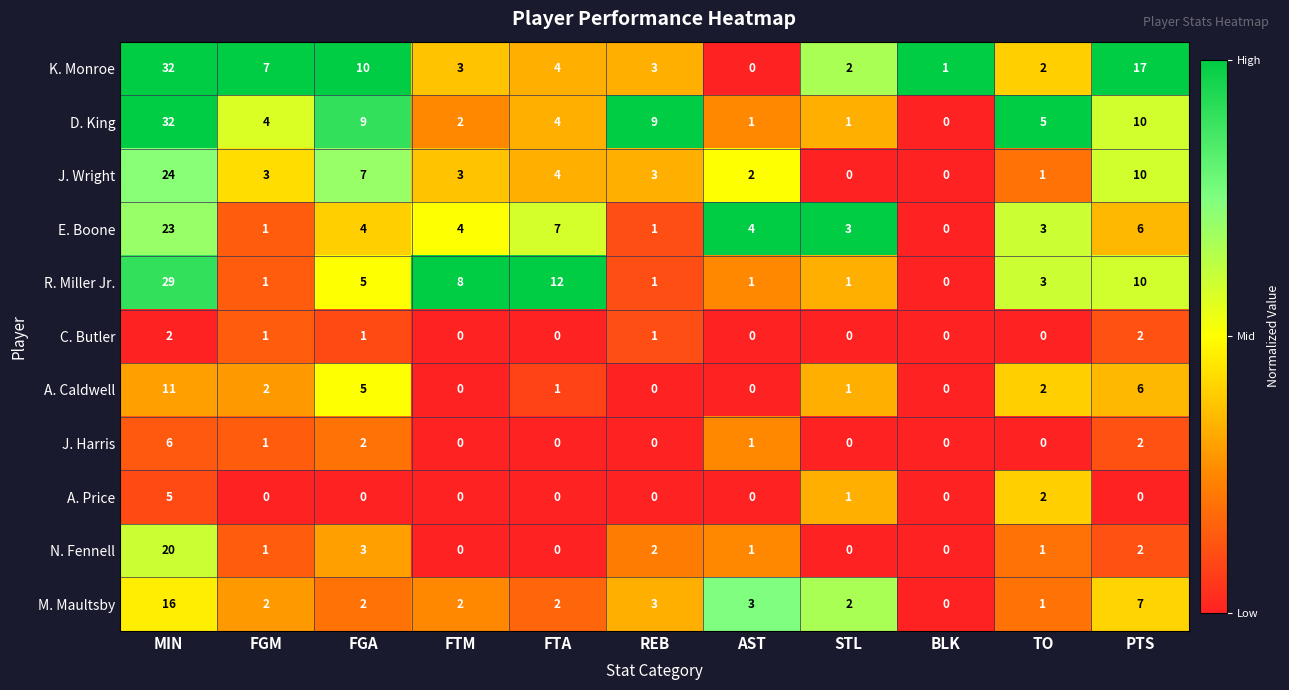

What is the difference between the maximum and minimum values in the R. Miller Jr. series?

29